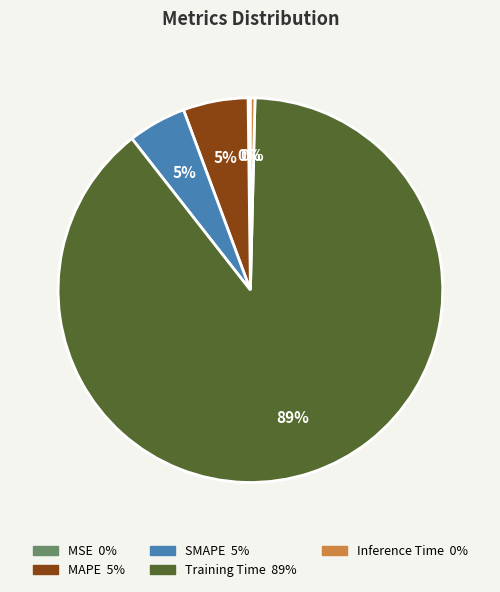

What is the majority slice?

Training Time